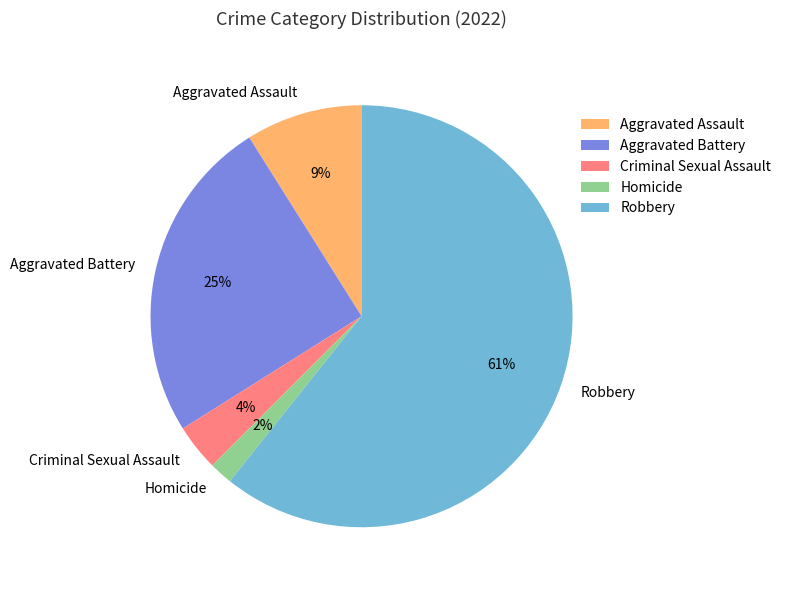

To the nearest percent, what percentage of the pie is Homicide?

2%